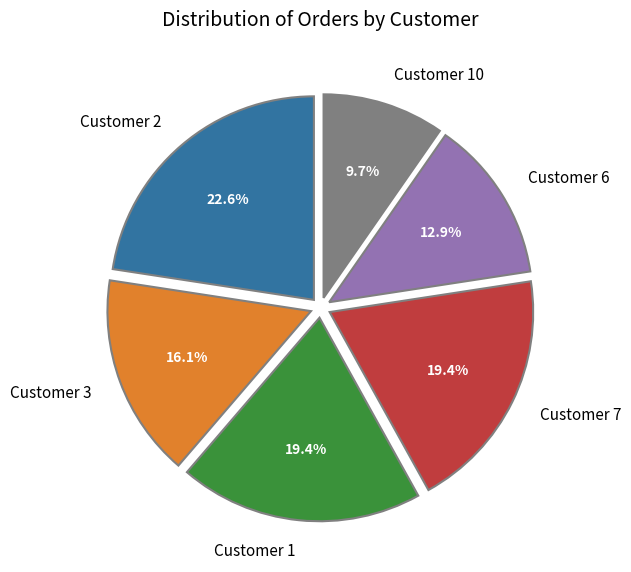

To the nearest percent, what is the combined percentage of Customer 7 and Customer 2?

42%